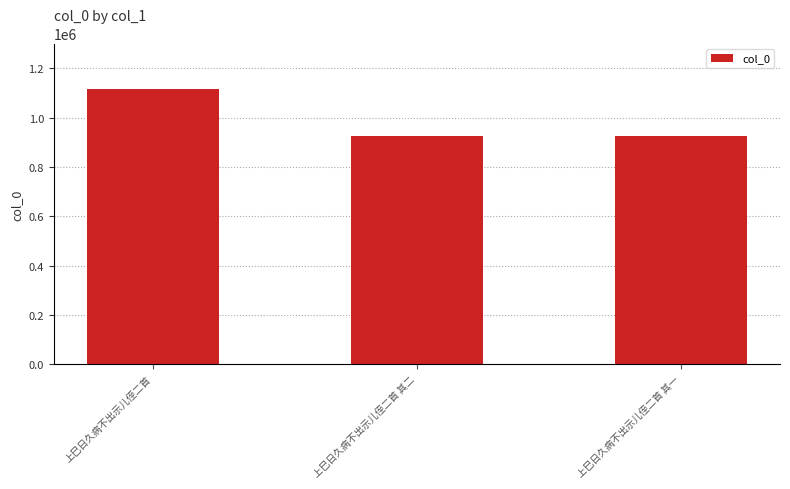

The chart shows a value of 498445 at 上巳日久病不出示儿侄二首 其二. True or false?

False